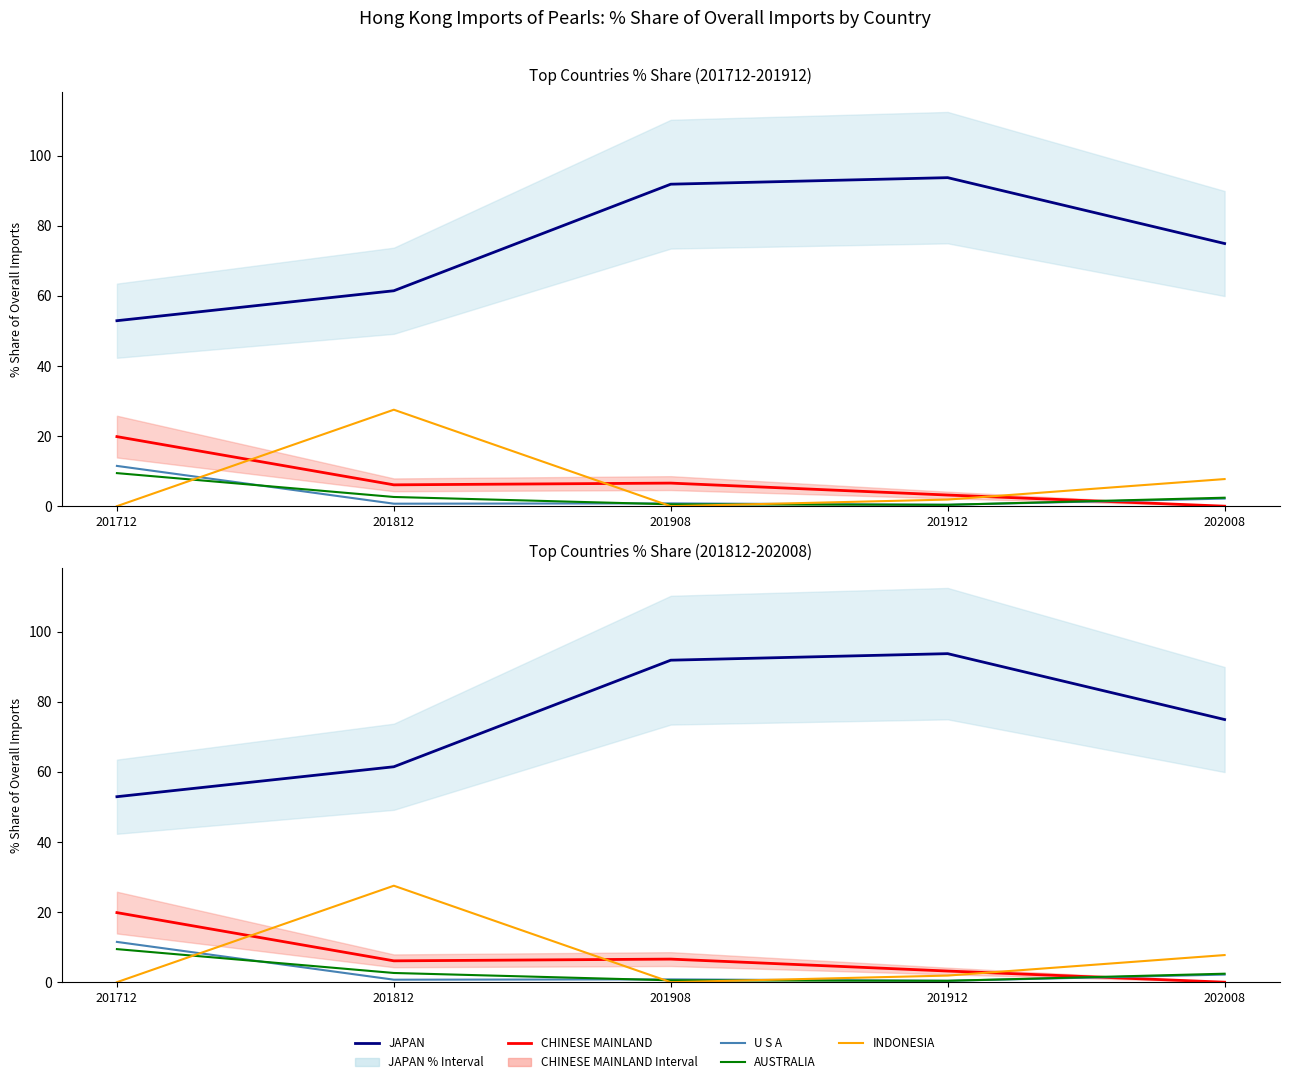

True or false: CHINESE MAINLAND and JAPAN cross at least once.

False